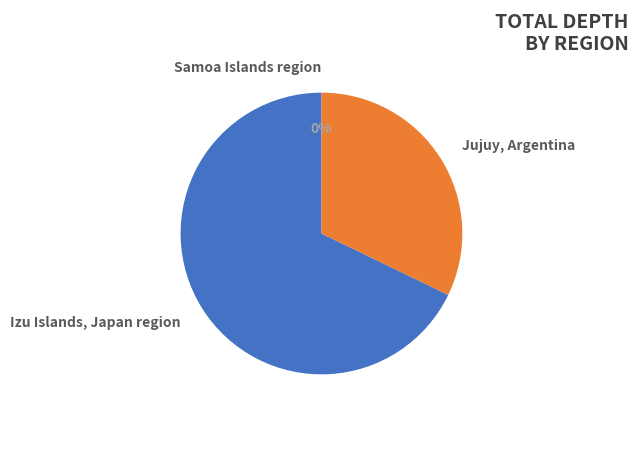

What percentage is the Izu Islands, Japan region slice, to the nearest percent?

68%